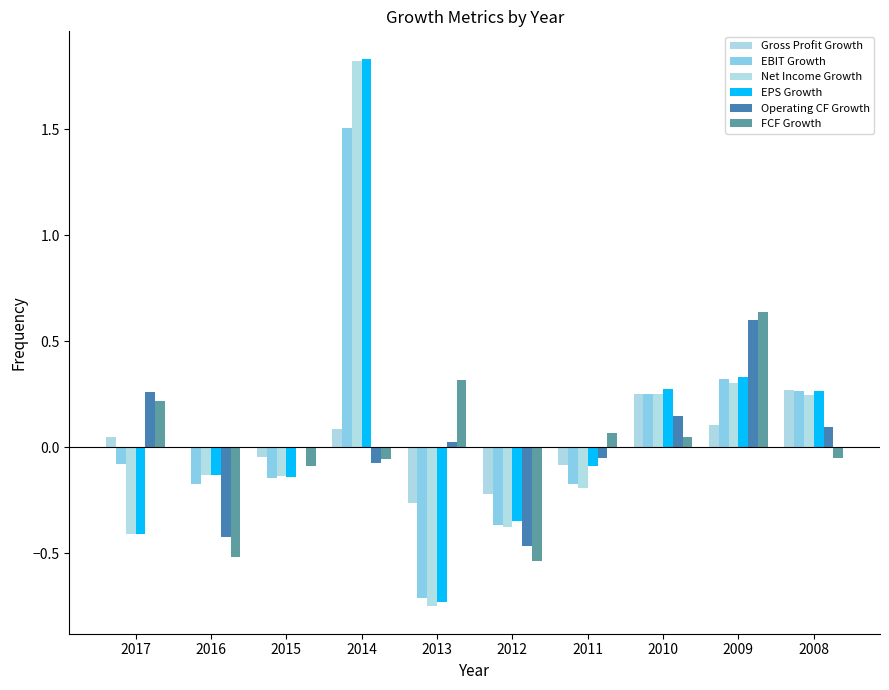

Count the number of categories in the chart.

10